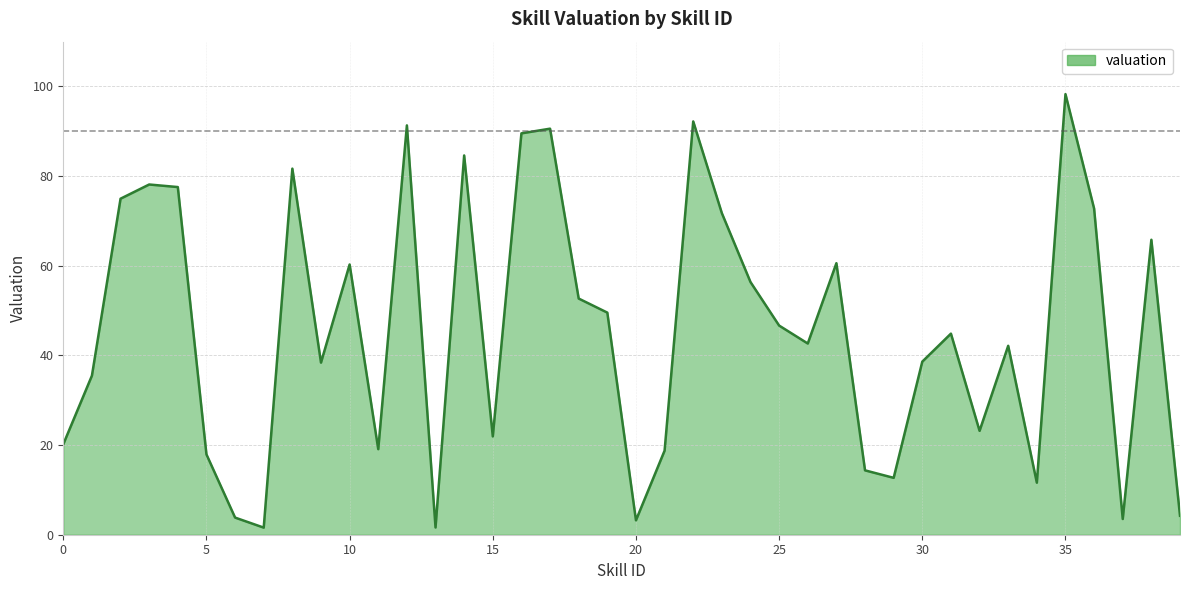

What is the difference between the maximum and minimum values?

96.7